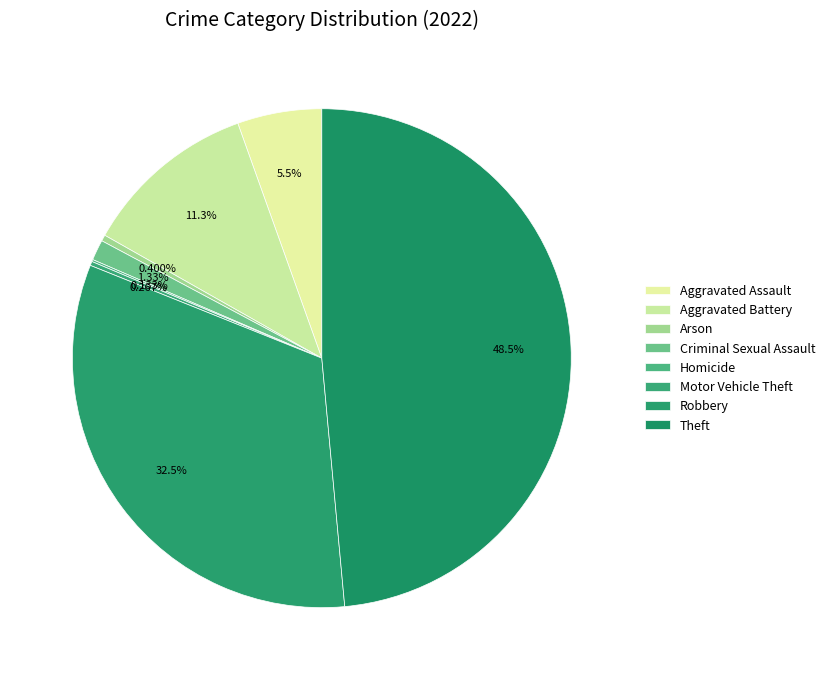

What portion of the pie excludes Arson?

99.6%